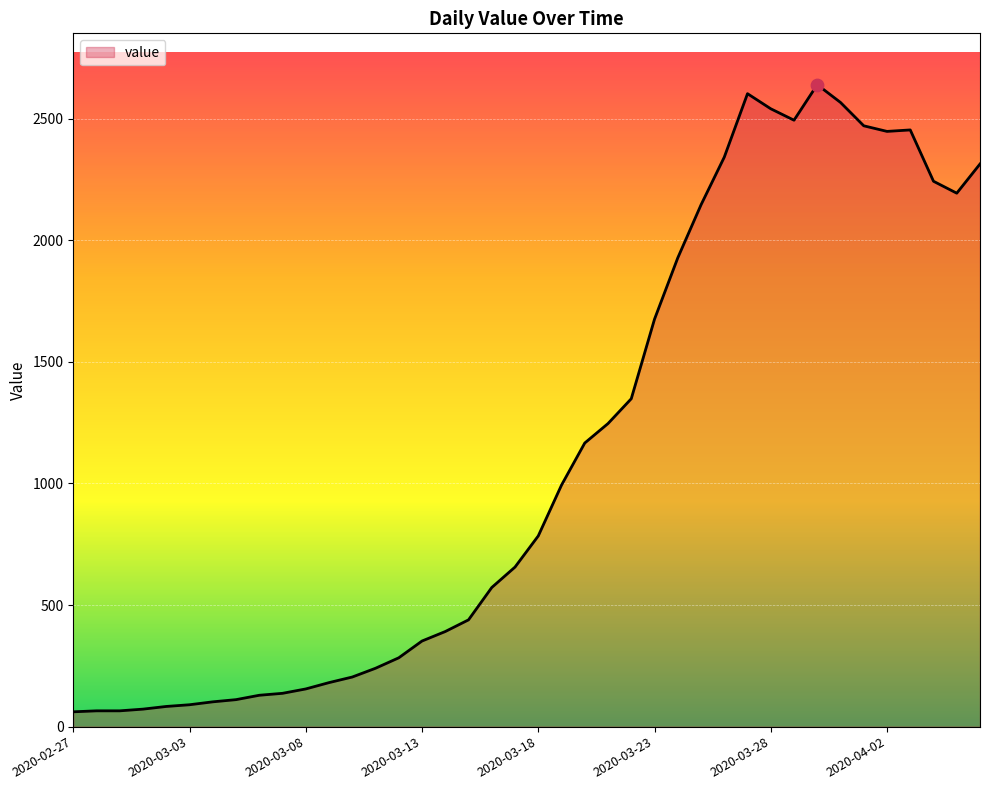

What is the difference between the maximum and minimum values?

2578